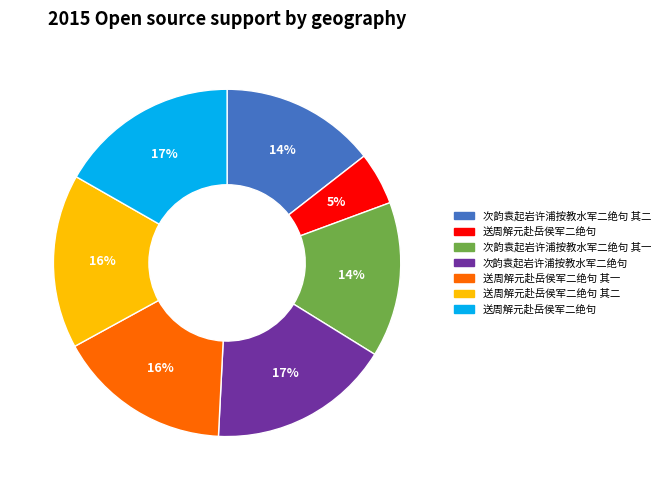

To the nearest percent, what is the difference between the largest and smallest slice percentages?

12%